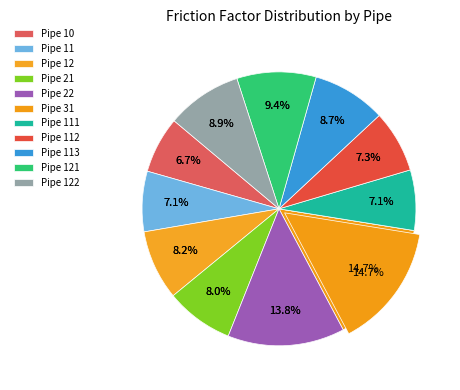

Count the number of slices in the pie.

11